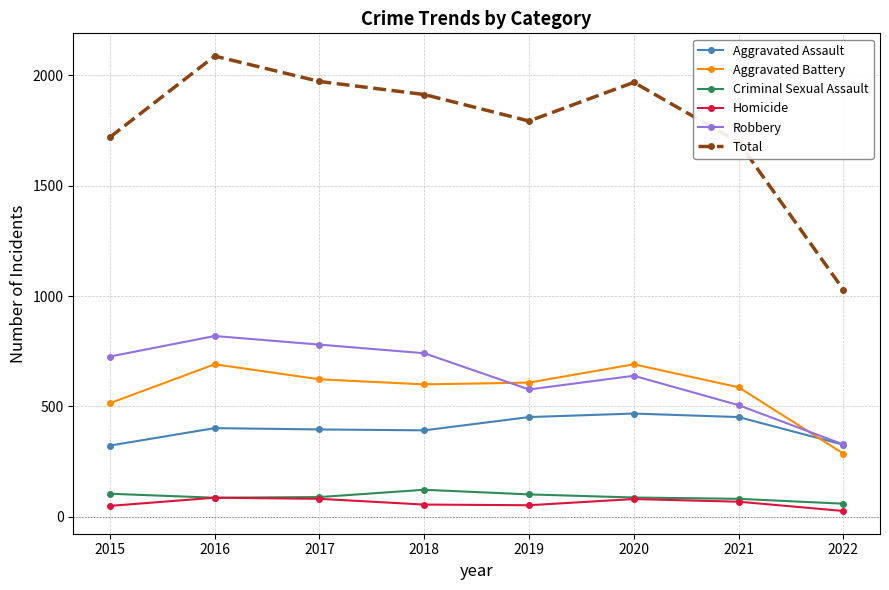

What is the value of the Aggravated Battery point at the 8th from the left?

287